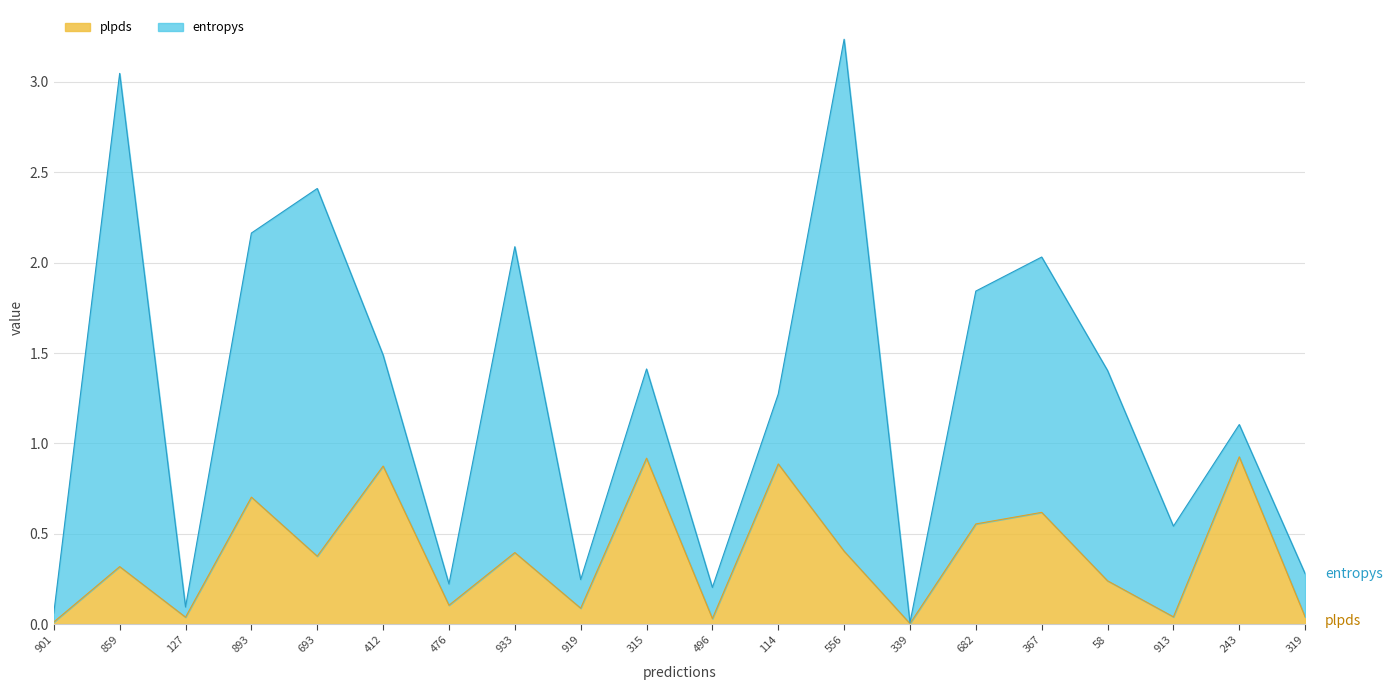

Which has a higher value, 496 or 339?

496